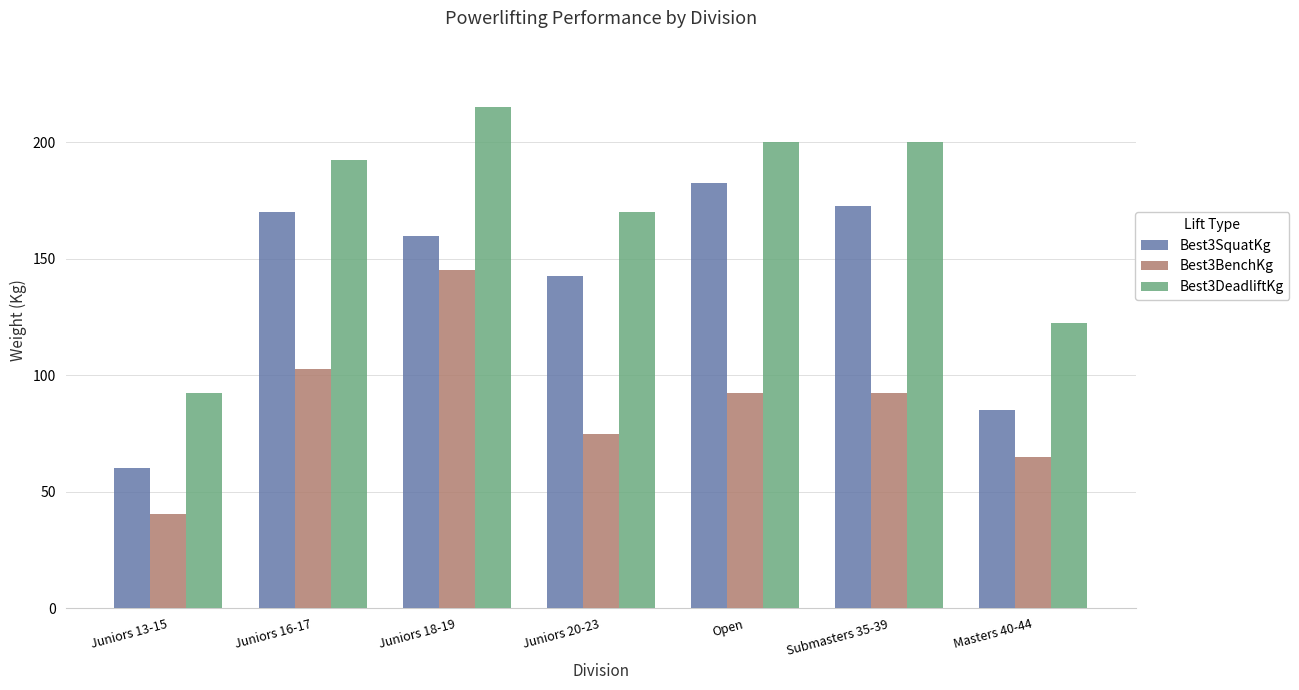

How many bars are there in each group?

3